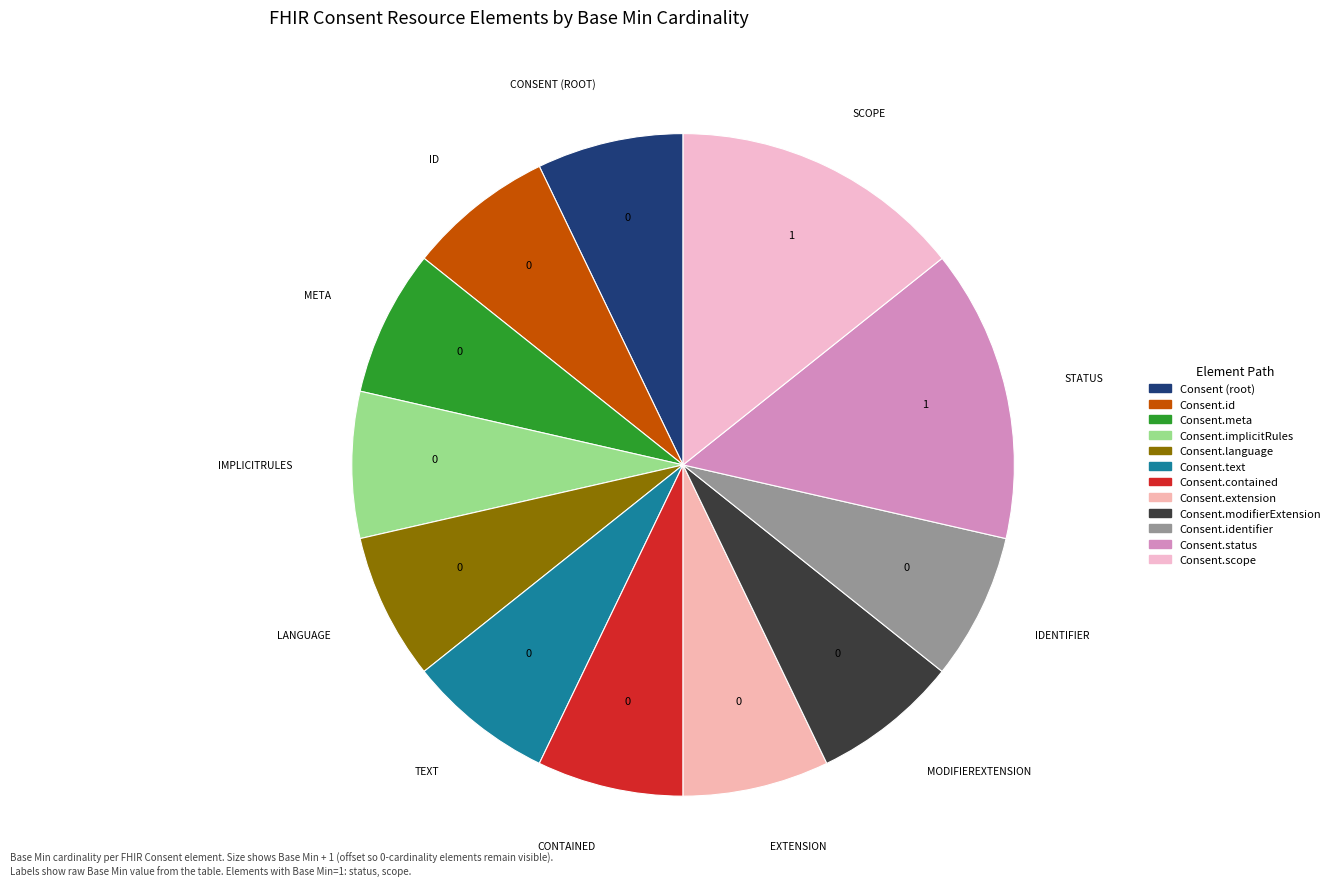

Count the number of slices in the pie.

12